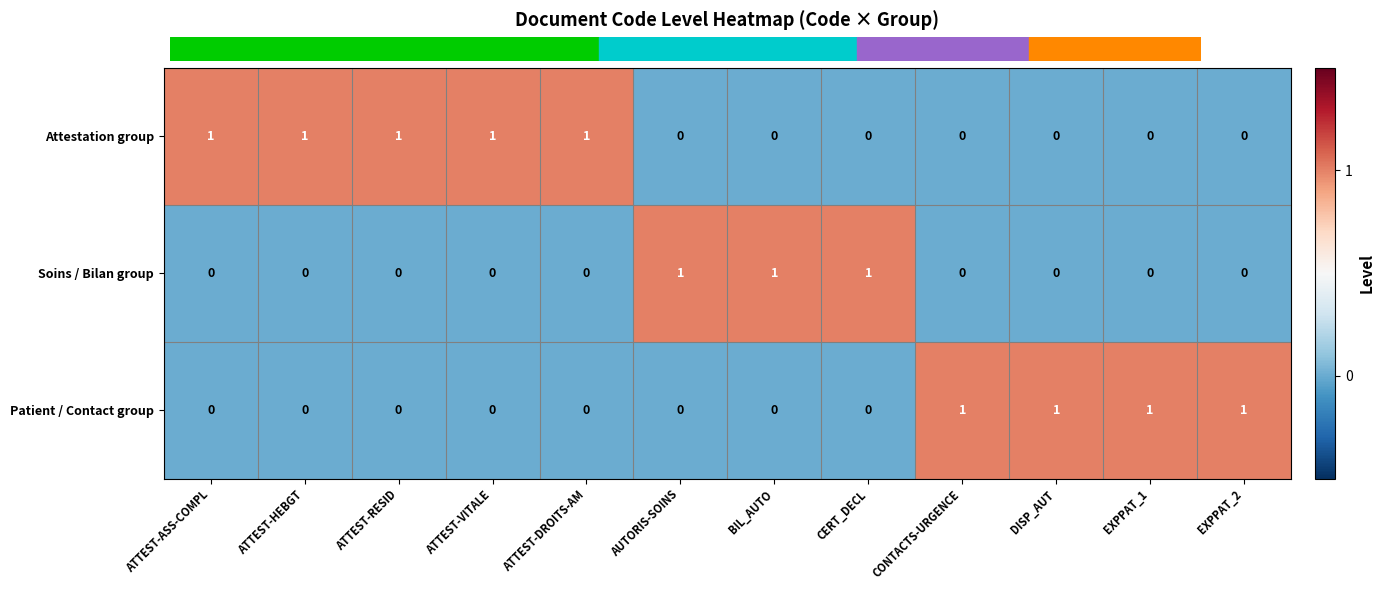

List the series in order of their overall mean, highest first.

Attestation group, Patient / Contact group, Soins / Bilan group